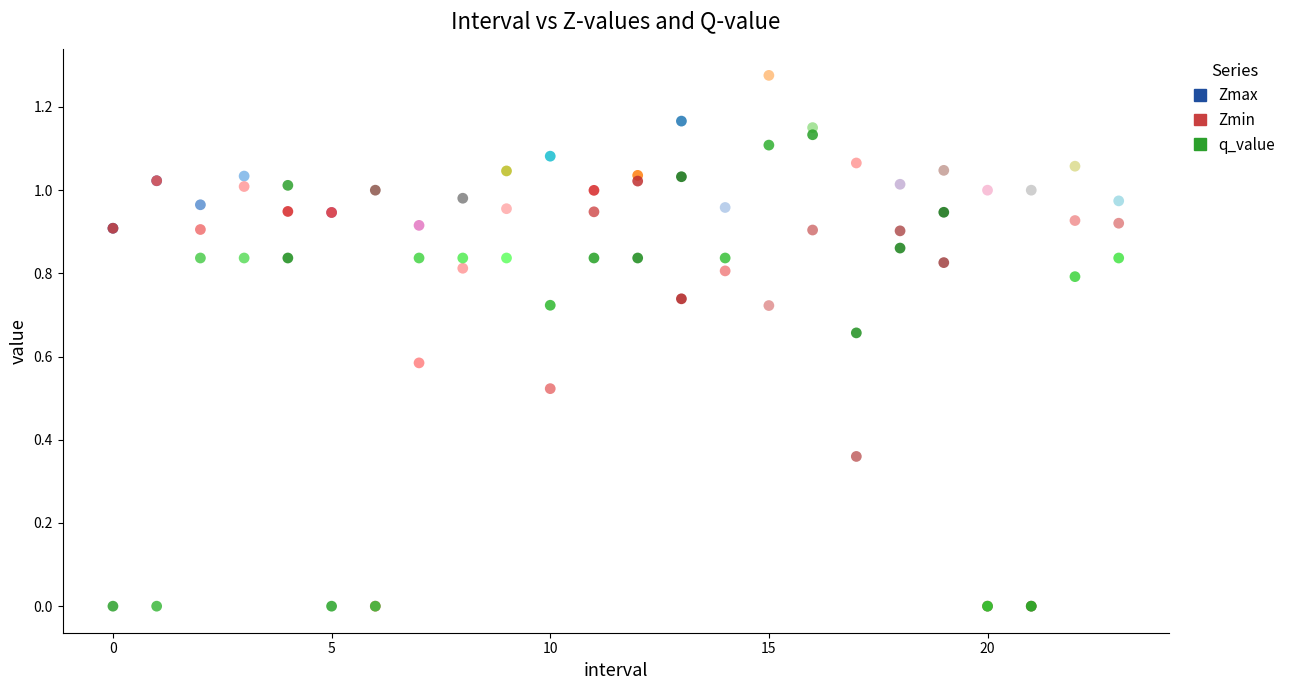

Which series has the largest Y range (max minus min)?

q_value